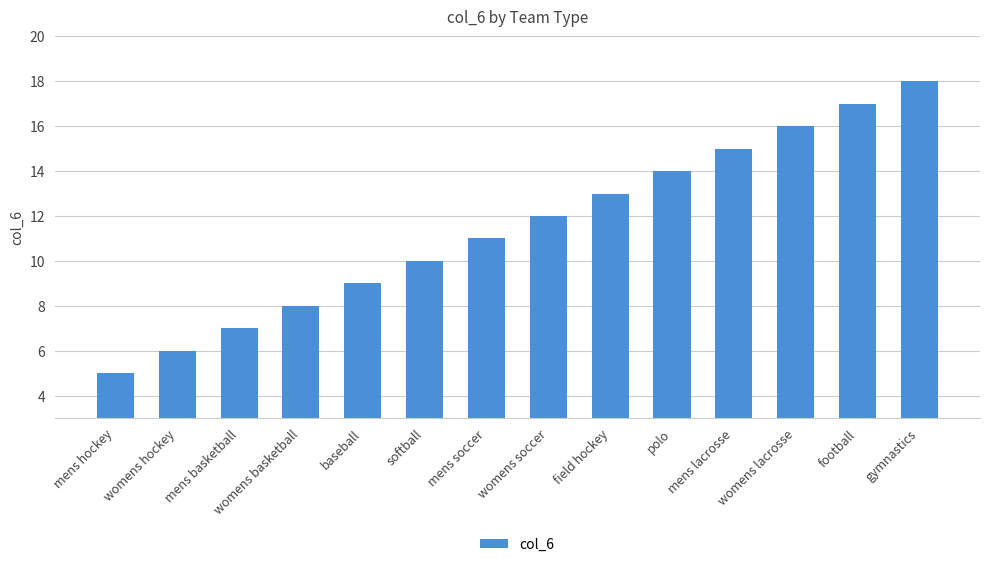

Rank the categories by value from lowest to highest.

mens hockey, womens hockey, mens basketball, womens basketball, baseball, softball, mens soccer, womens soccer, field hockey, polo, mens lacrosse, womens lacrosse, football, gymnastics